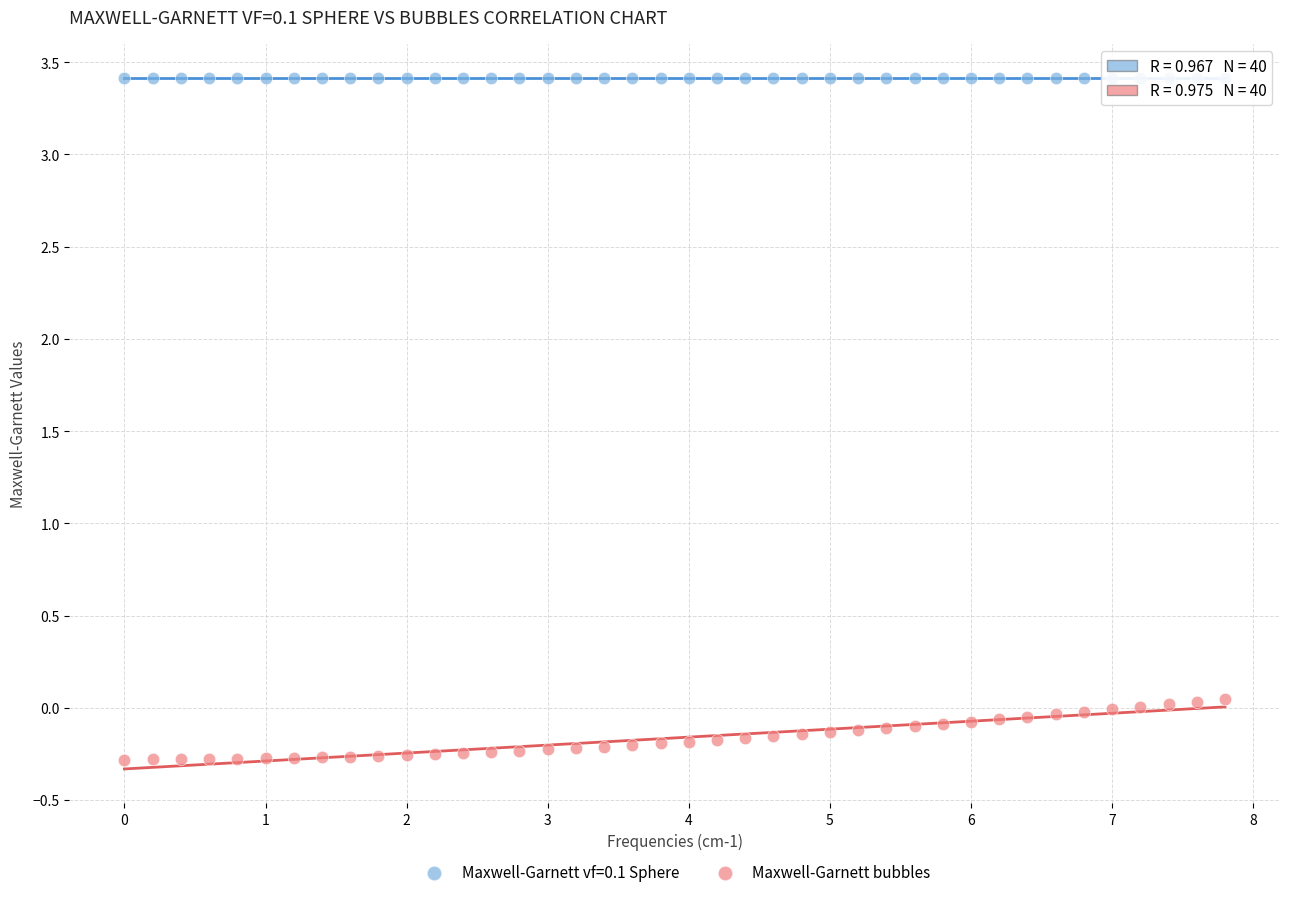

Which series reaches the minimum Y coordinate?

Maxwell-Garnett bubbles